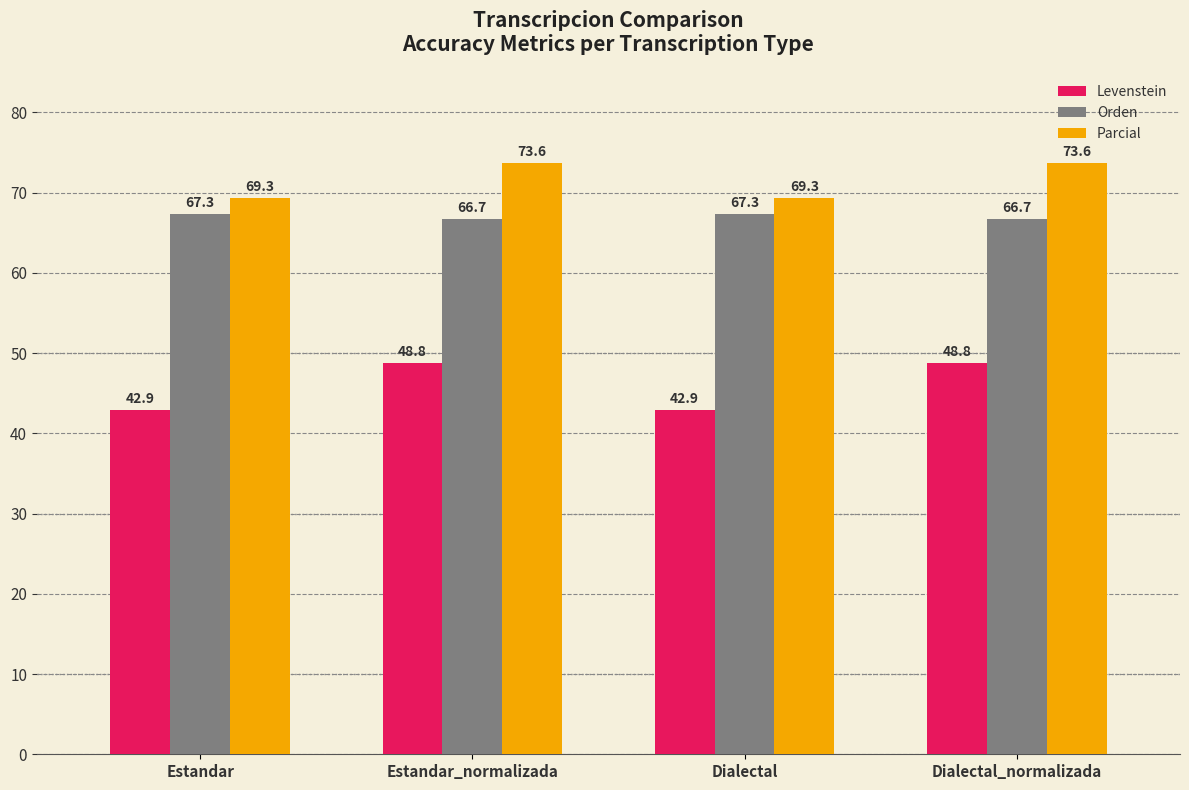

Is the value of Parcial at Dialectal_normalizada greater than the value of Orden at Estandar_normalizada?

Yes